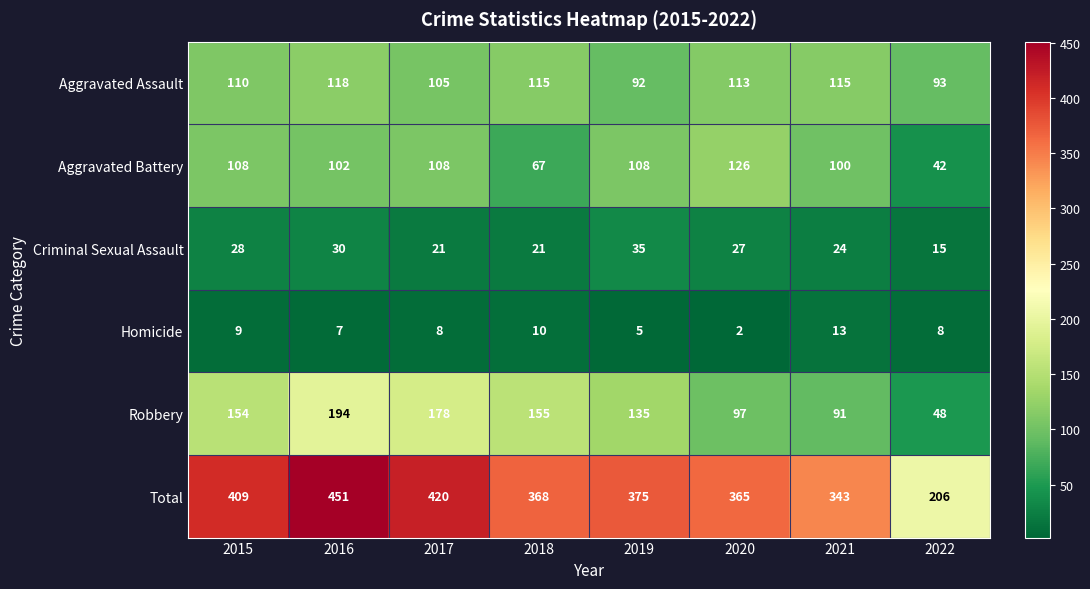

What is the spread (max minus min) of values at 2015?

400